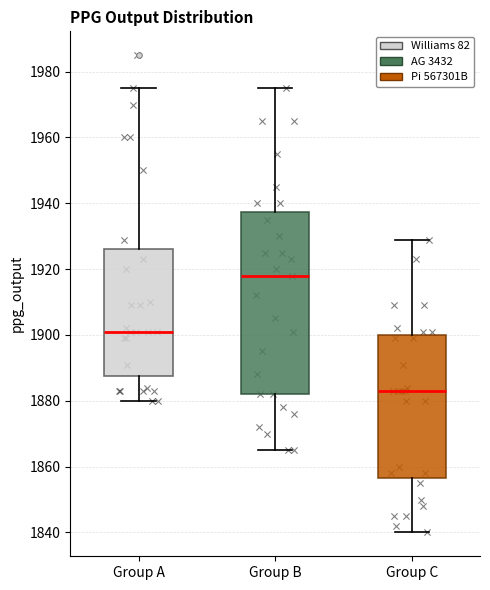

Which box is the tallest, from its lower edge to its upper edge?

Group B